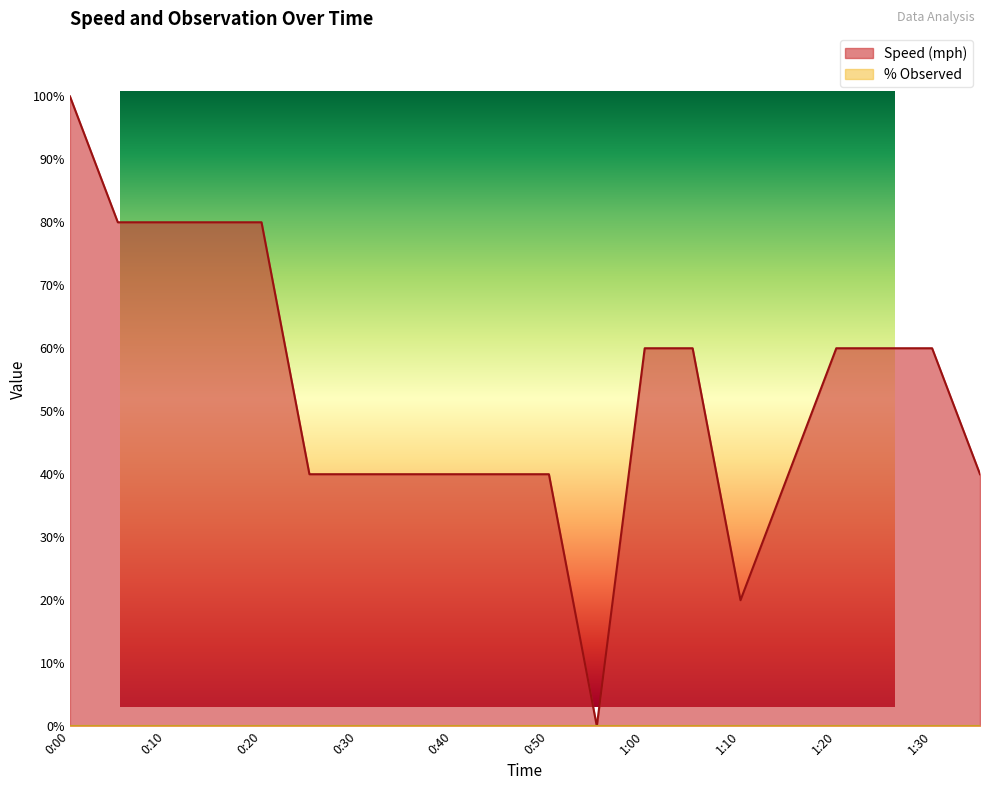

What is the ratio of the value at 1:20 to the value at 0:50?

1.5